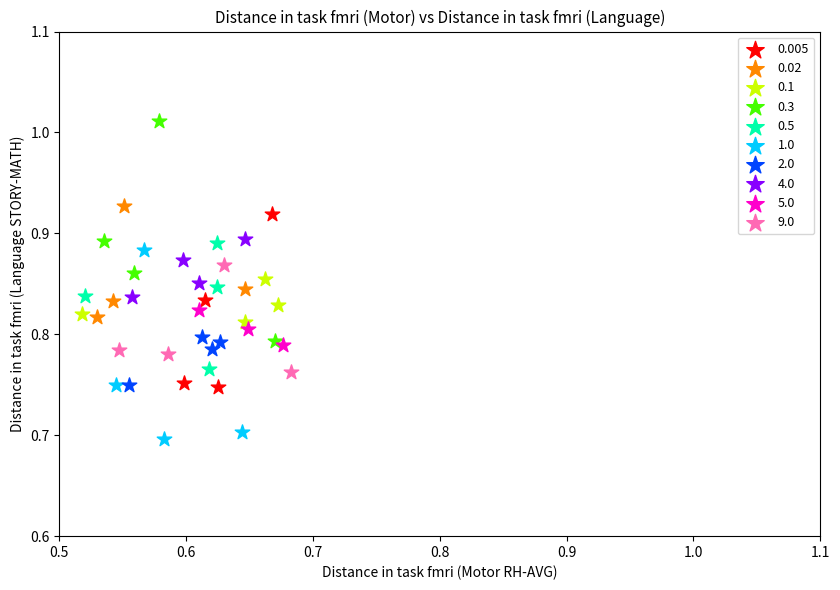

Which series contains the highest Y value?

0.3